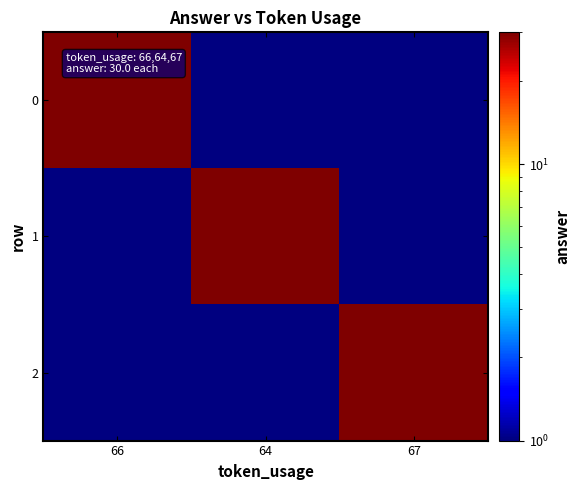

Reading left to right, list all the values displayed in this chart.

0: 66=30	64=0	67=0
1: 66=0	64=30	67=0
2: 66=0	64=0	67=30